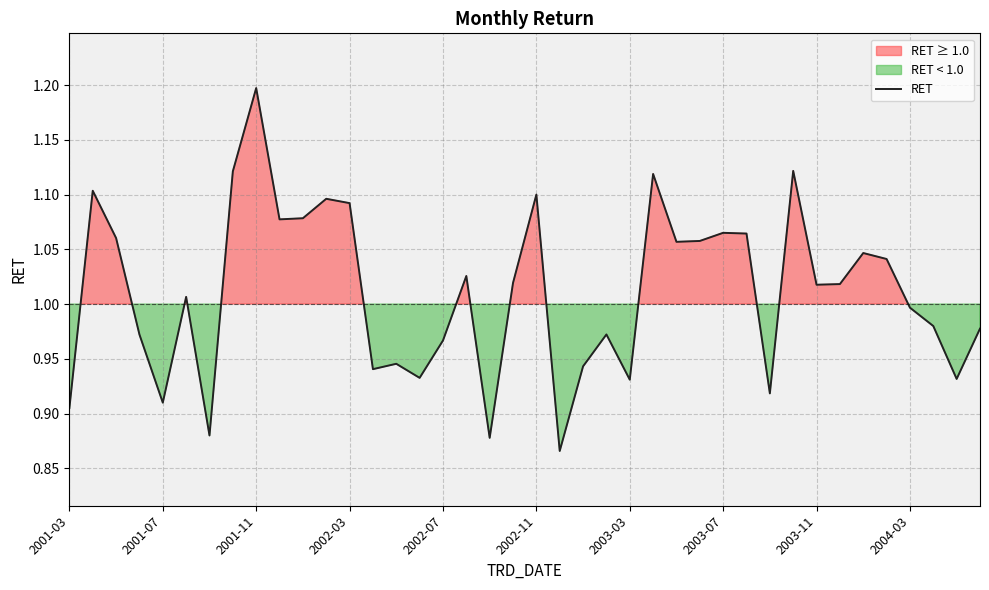

True or false: RET has a value of 0.5 at 2003-11.

False